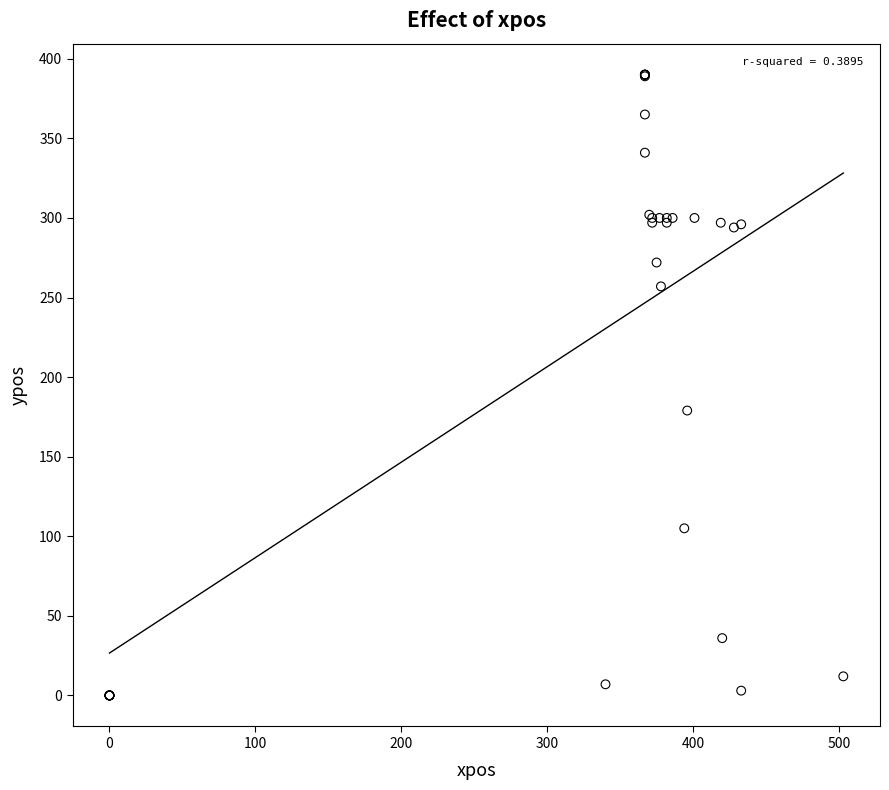

What Y value in the scatter plot is closest to 195?

179